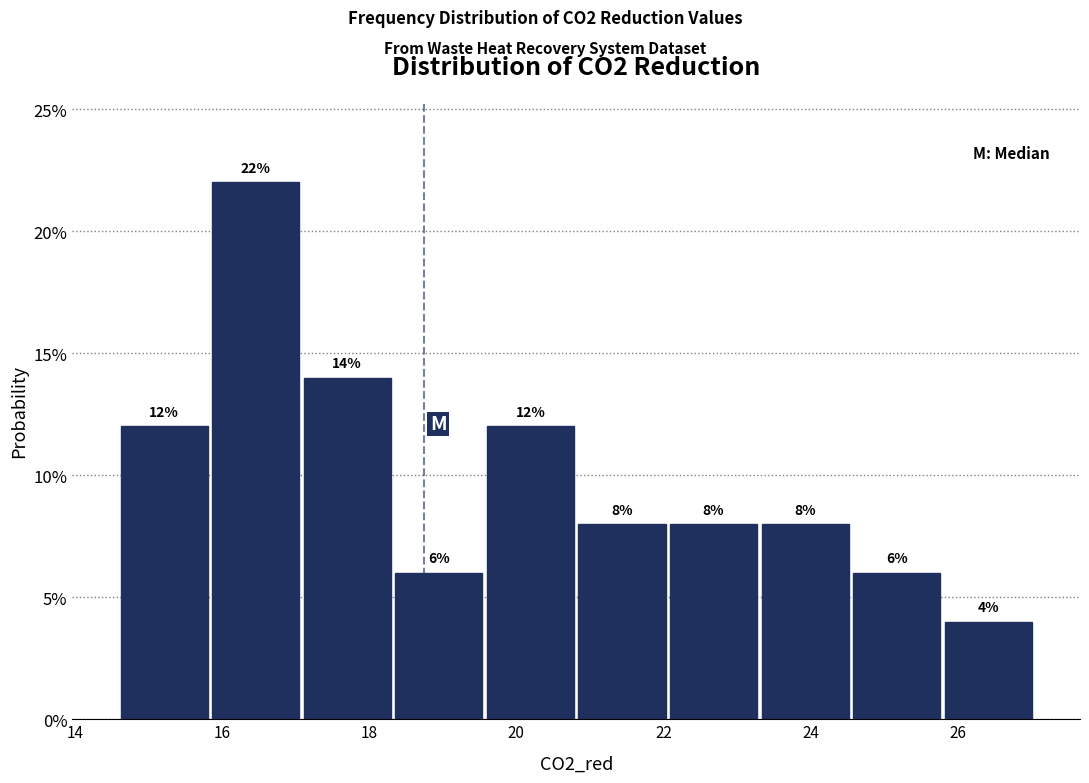

How tall is the bar that spans 22.0 to 23.4 on the x-axis? The bar edges are not printed on the chart, so give them approximately, as read against the axis.

8